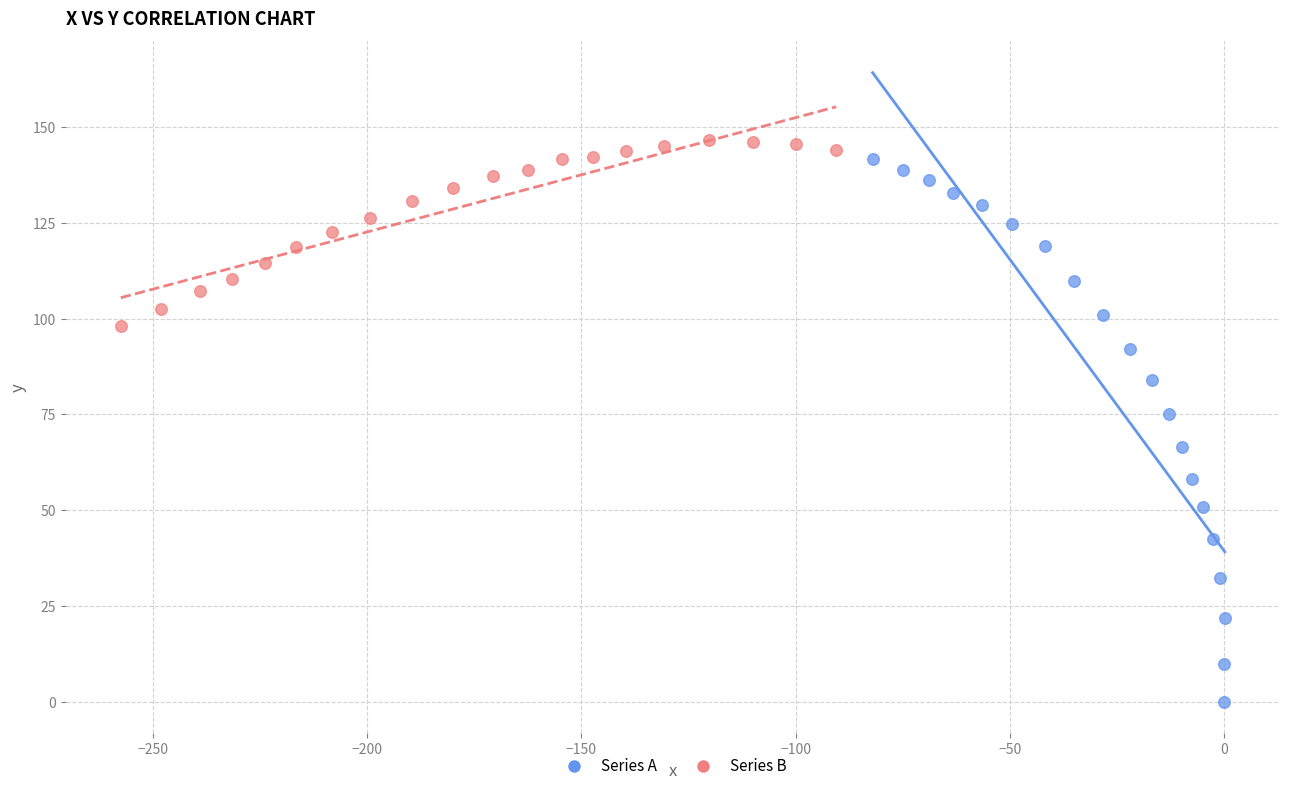

What are all the series names shown in the legend?

Series A, Series B